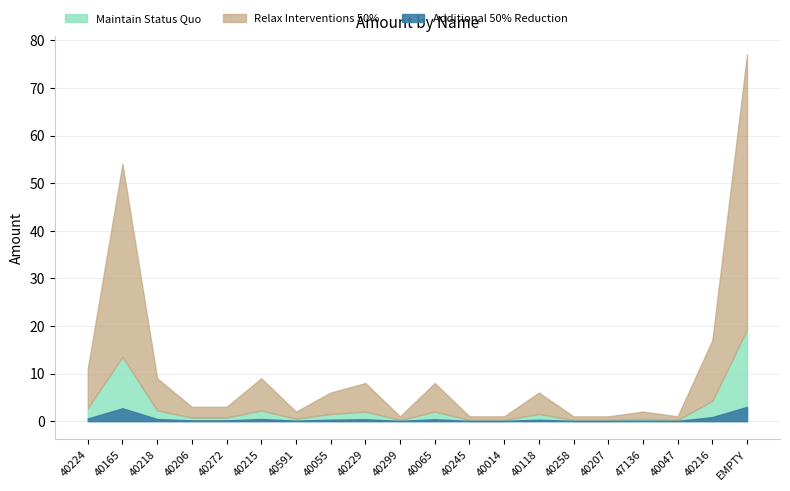

How many data points are above 6?

8